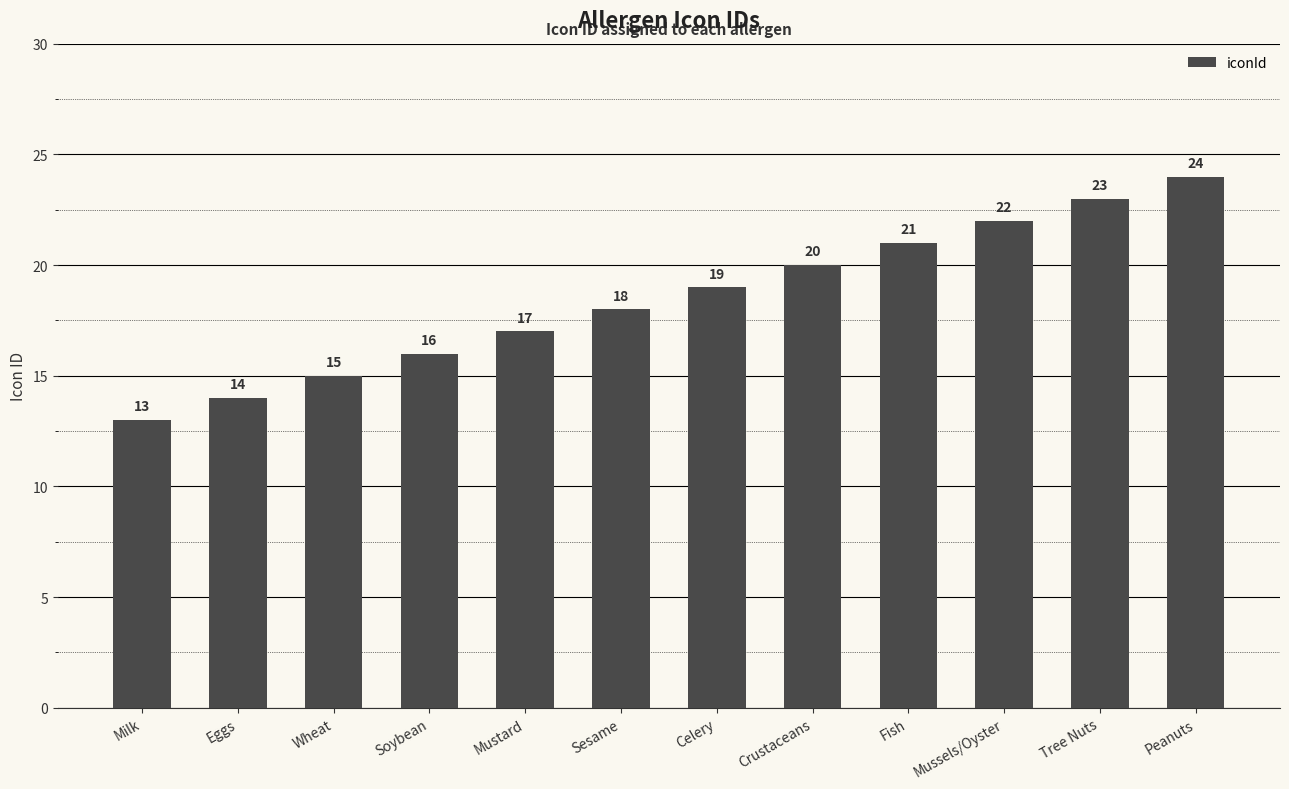

What is the value of the 10th bar from the left?

22